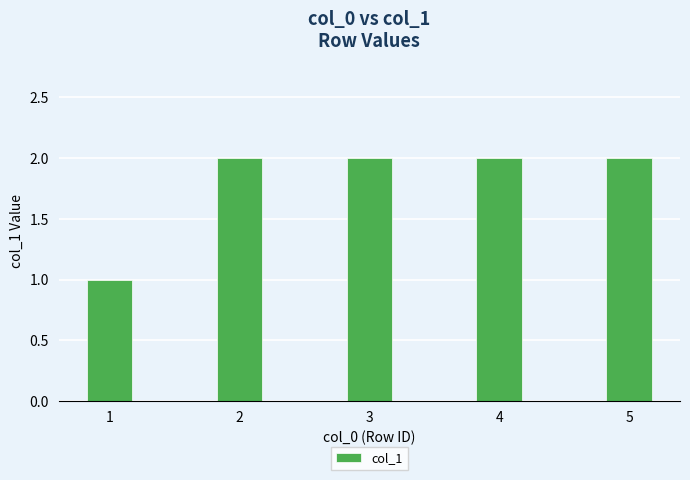

At which category does the chart reach its minimum across all series?

1